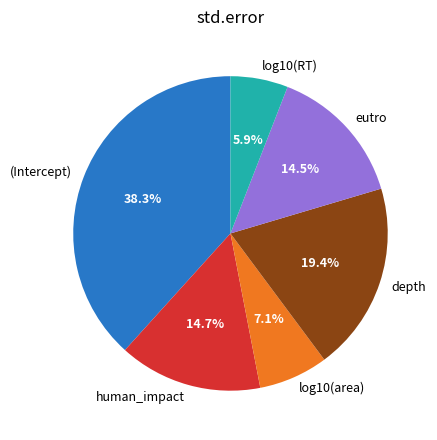

Do log10(area) and depth together represent more than half of the pie?

No